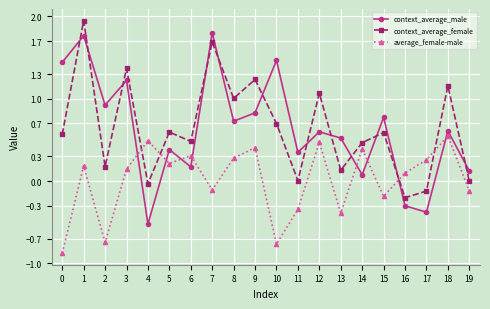

How many data points does each series have?

20